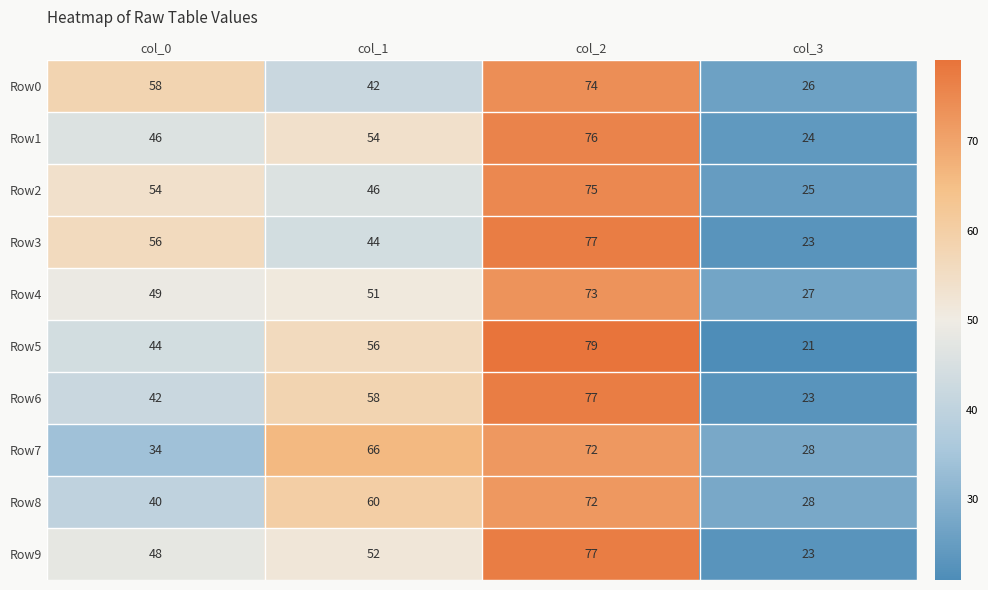

Which category has the highest value in the Row2 series?

col_2